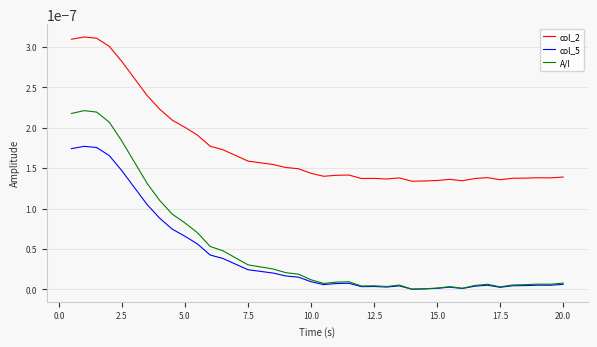

List the series in order of their peak value, lowest first.

col_5, A/I, col_2